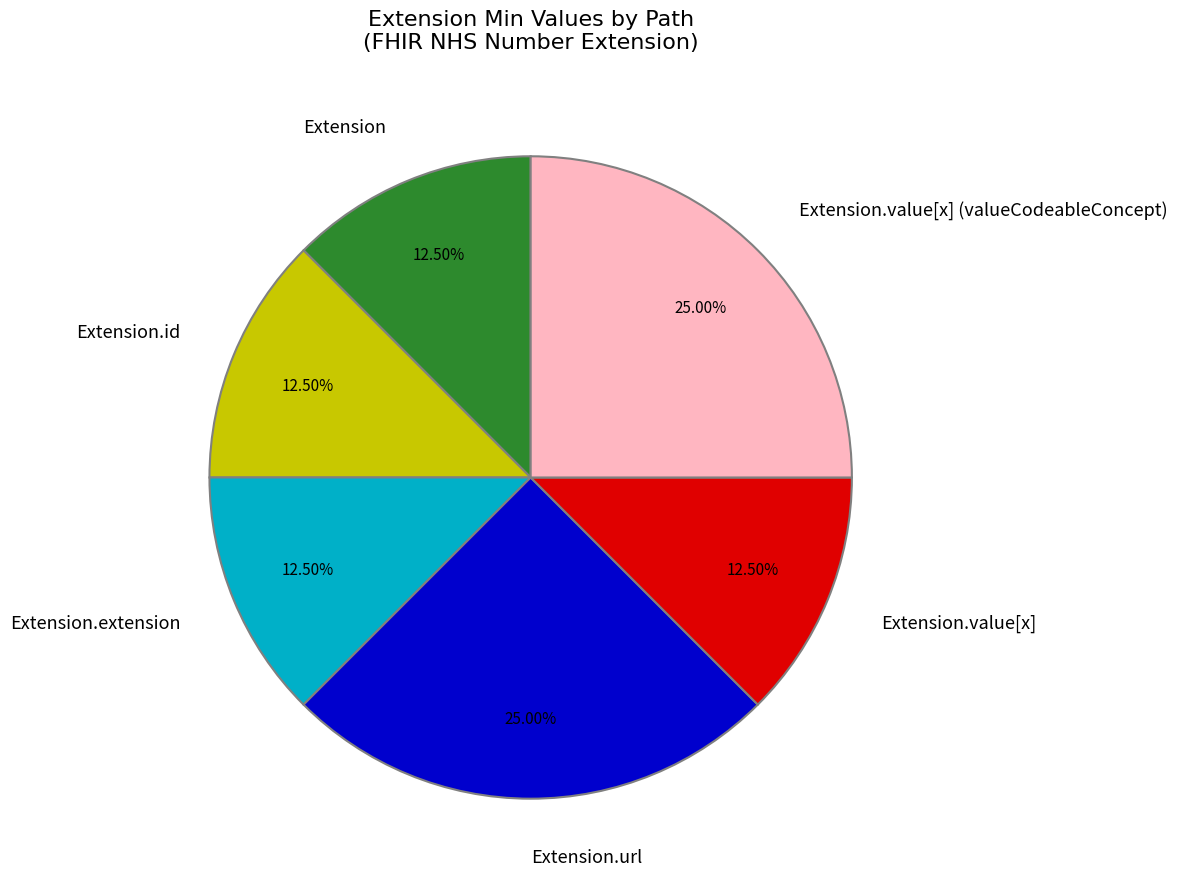

Between Extension.value[x] and Extension.value[x] (valueCodeableConcept), which is larger?

Extension.value[x] (valueCodeableConcept)